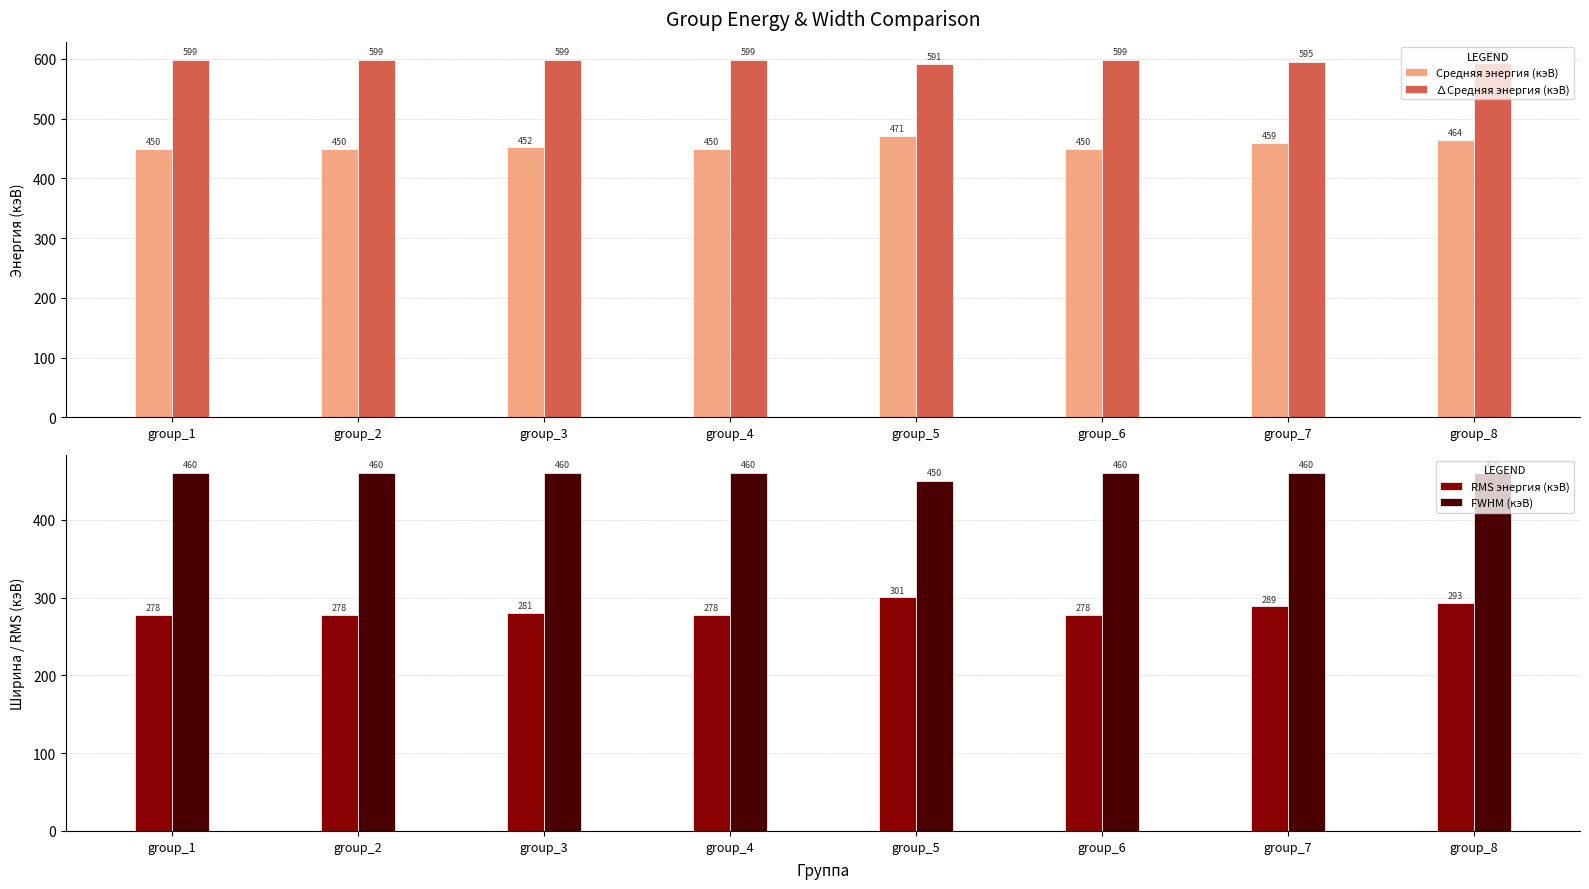

At how many categories does at least one series exceed 502?

8